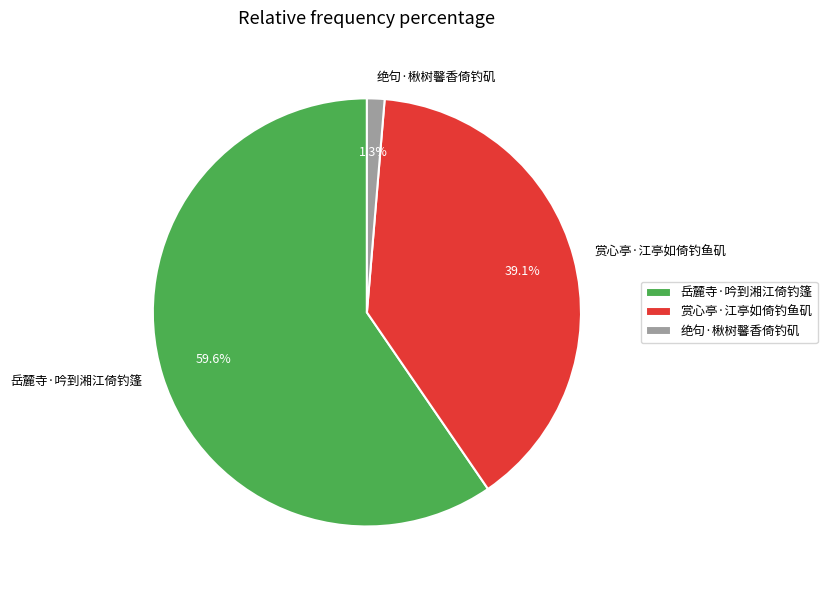

Which slice represents more than half of the pie?

岳麓寺·吟到湘江倚钓篷